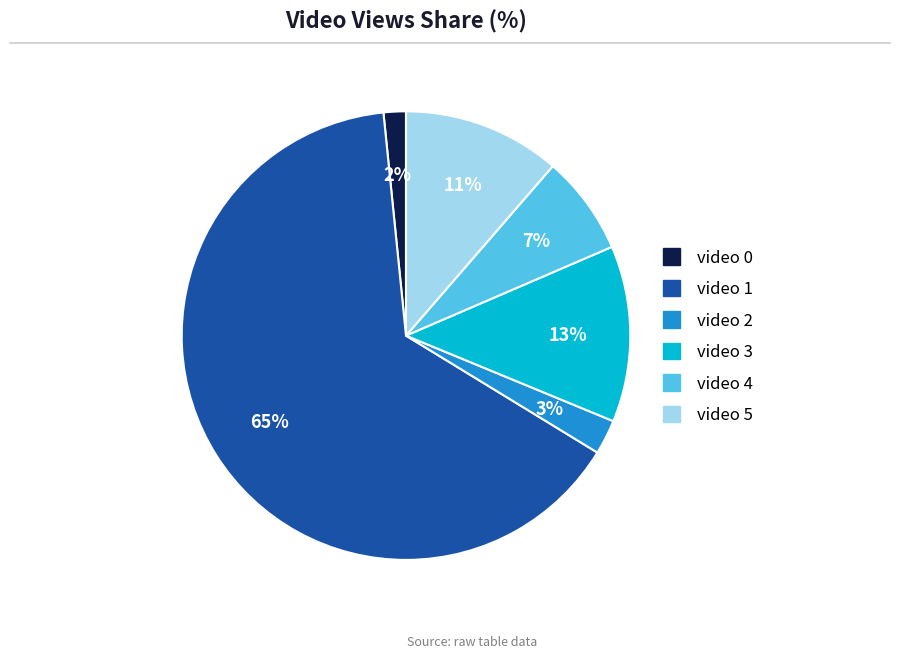

To the nearest percent, what percentage of the pie is video 2?

3%